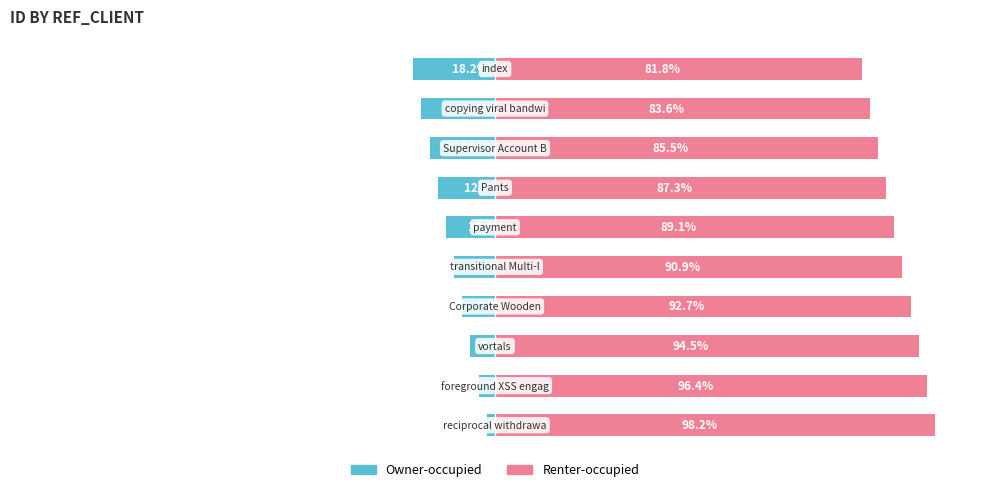

True or false: Renter-occupied has a value of 83.6 at 8.

True